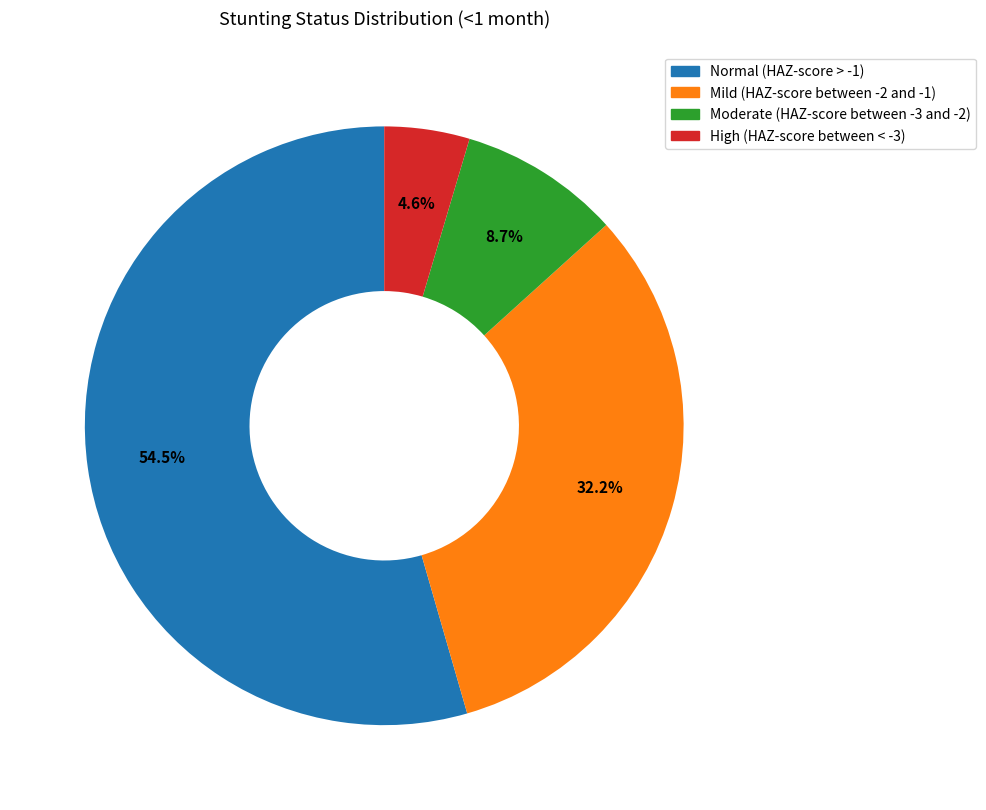

How many segments does this pie chart have?

4